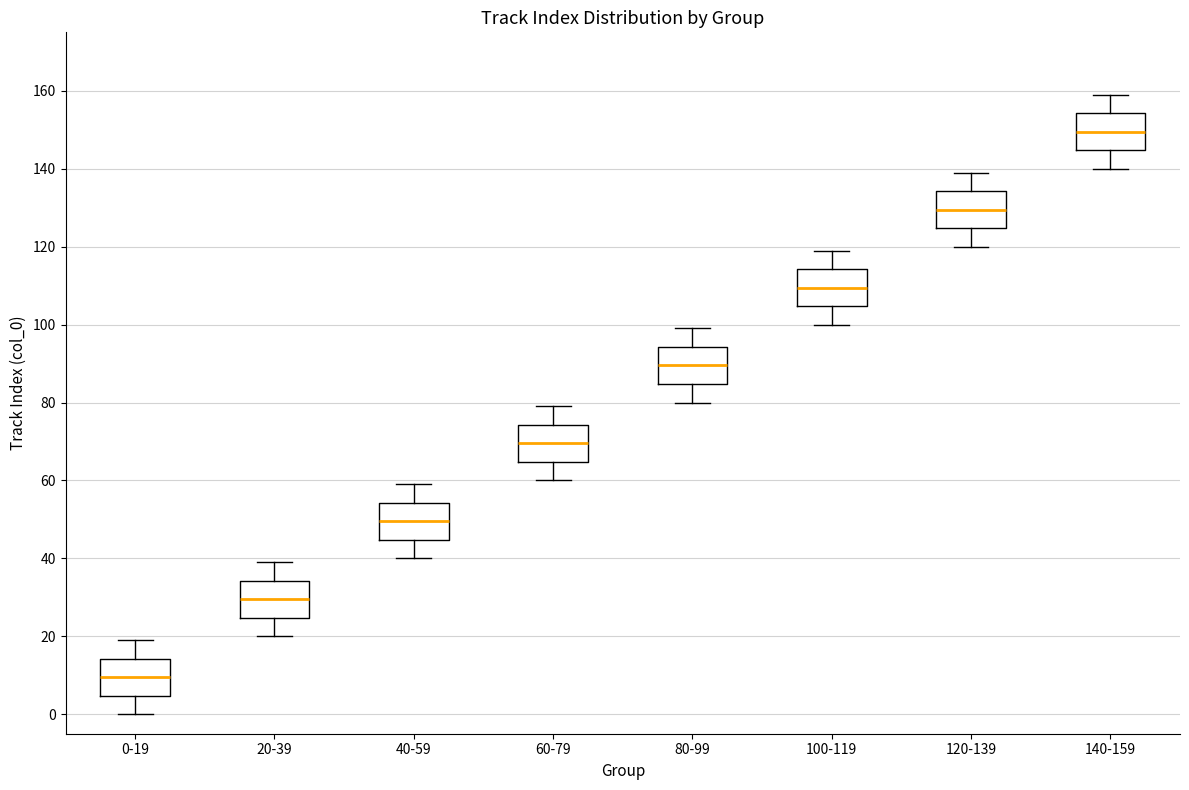

Which box has the lowest median line?

0-19